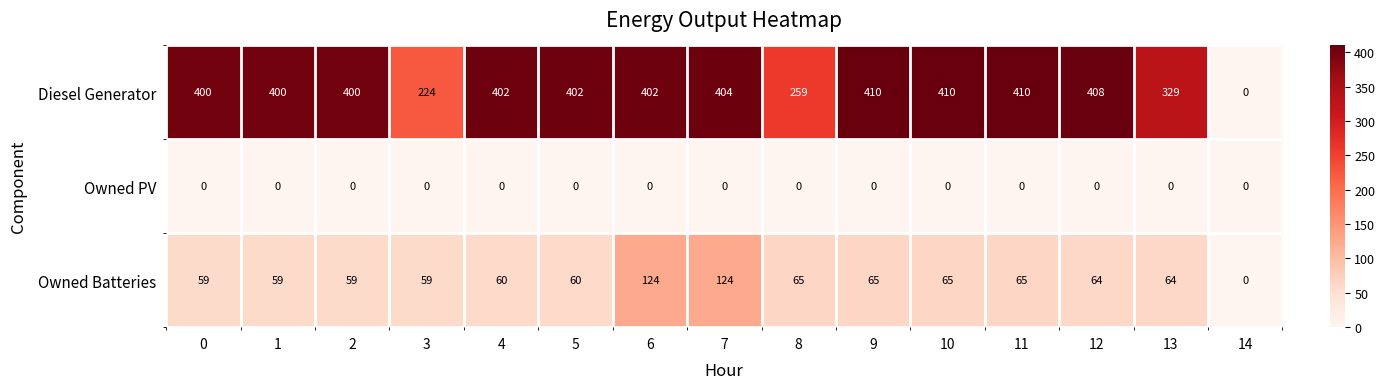

What value does the Diesel Generator series have at 8, to the nearest 10?

260